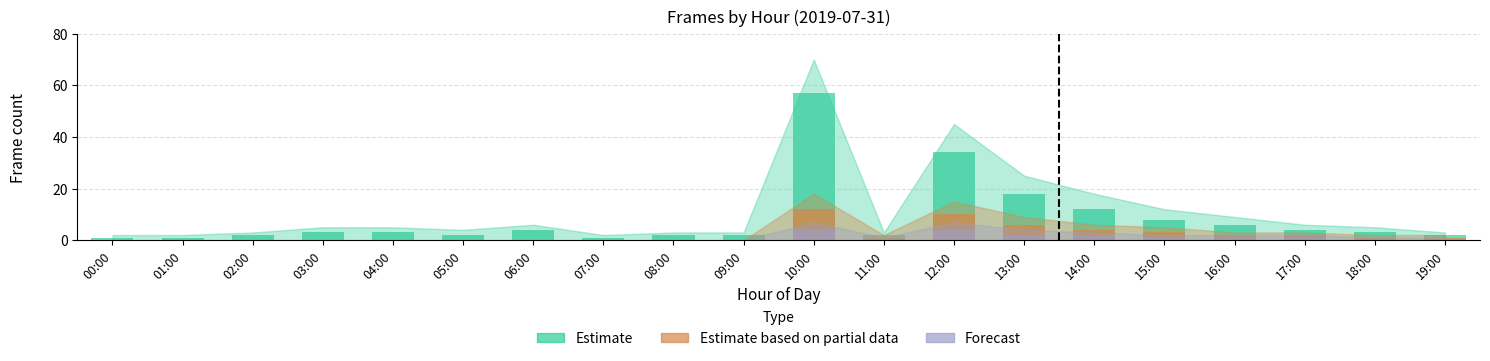

The value of Estimate at 07:00 is 1. True or false?

False